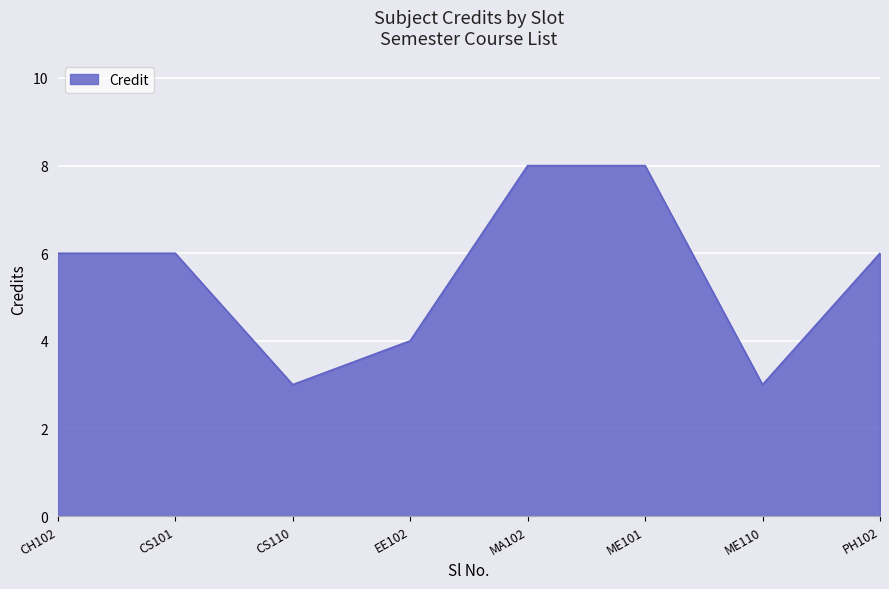

What is the smallest value displayed?

3